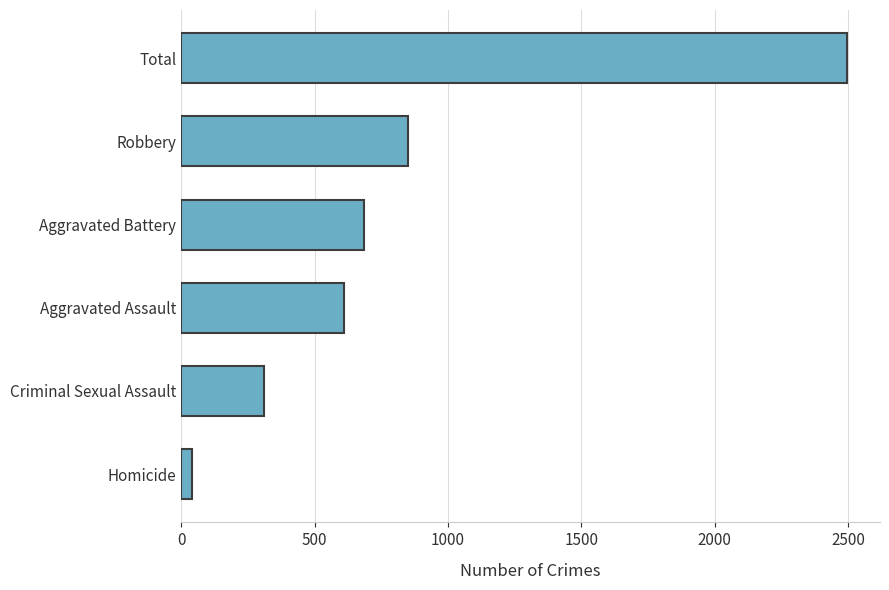

Reading top to bottom, list all the values displayed in this chart.

2495	849	686	611	309	40